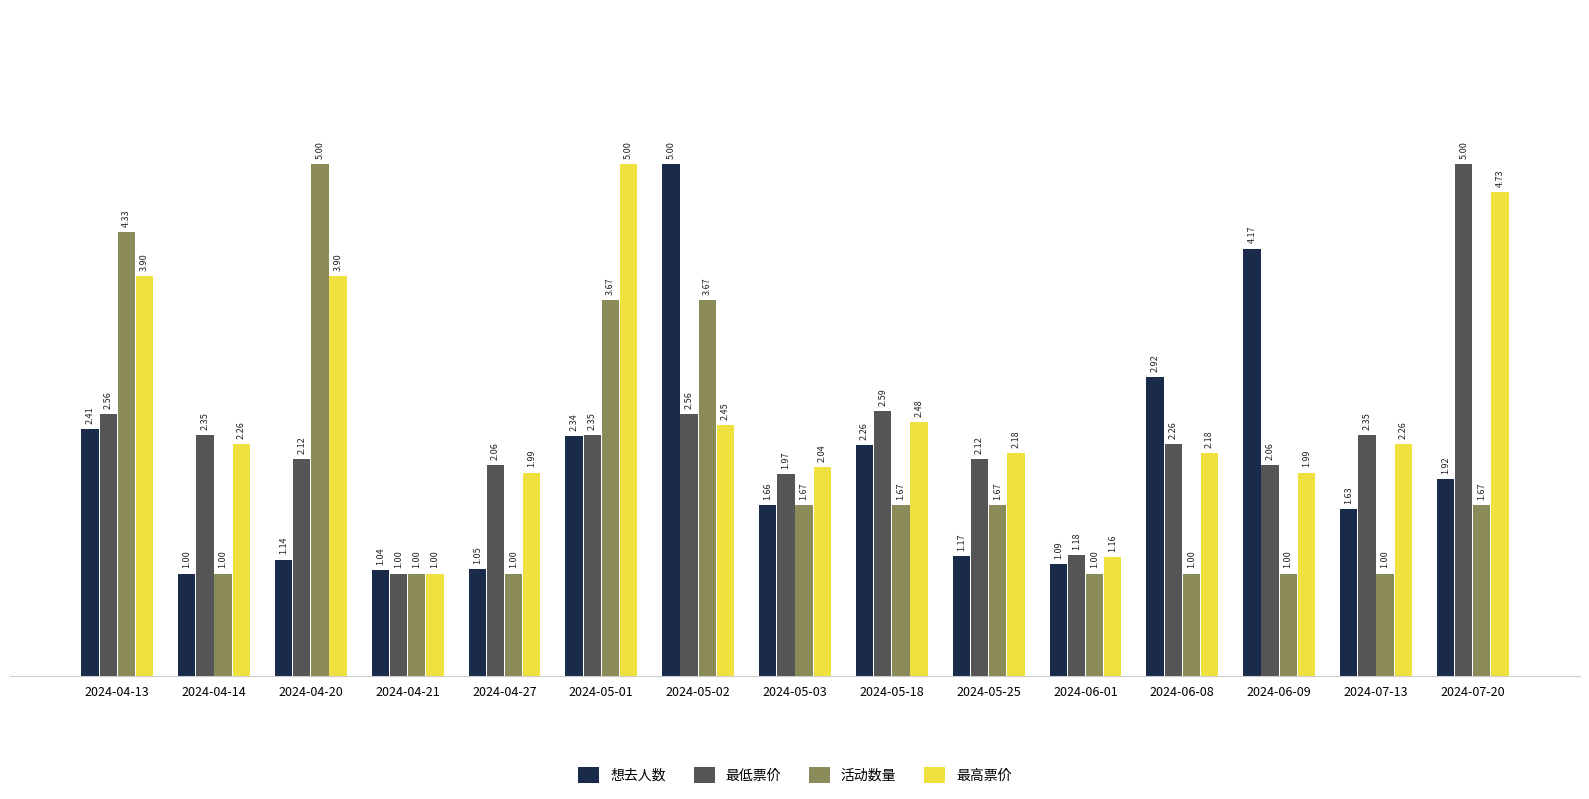

At how many categories does at least one series exceed 3?

6